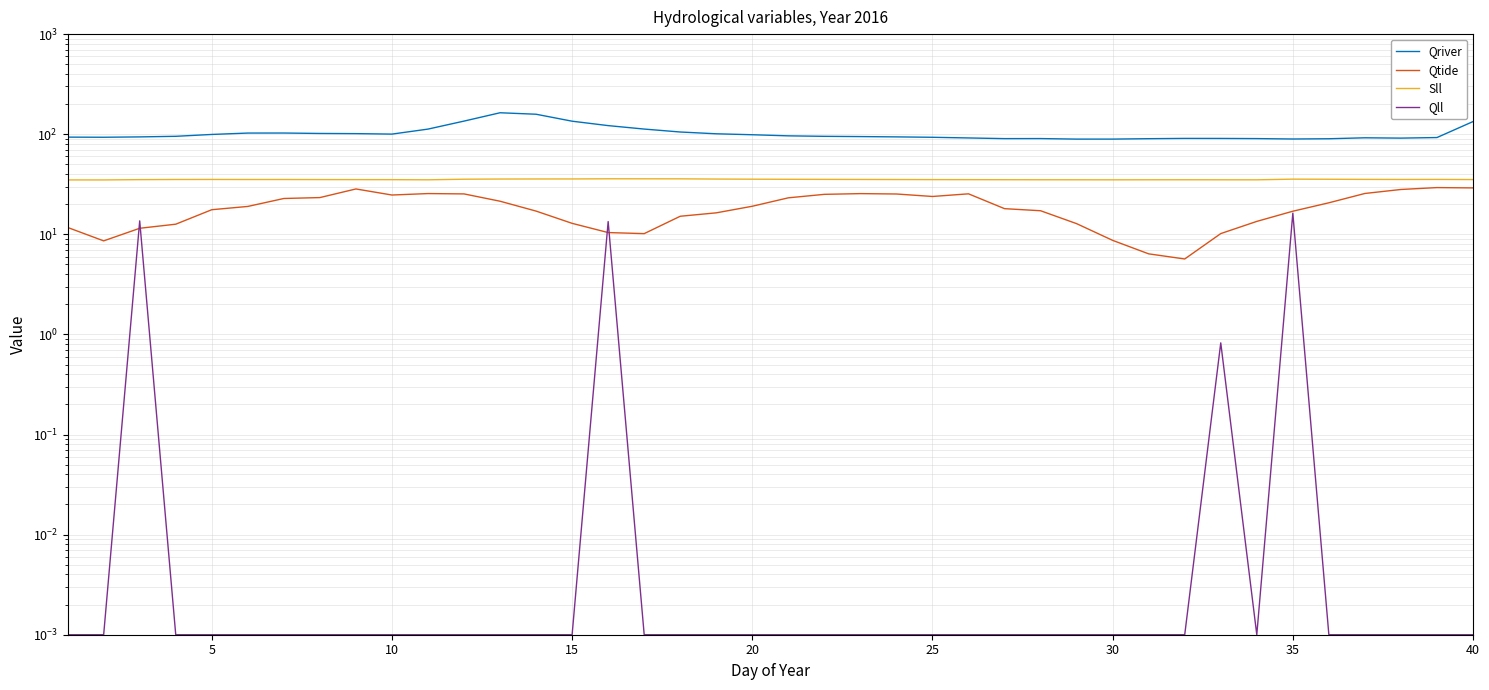

What is the average value of the Qll series?

1.1